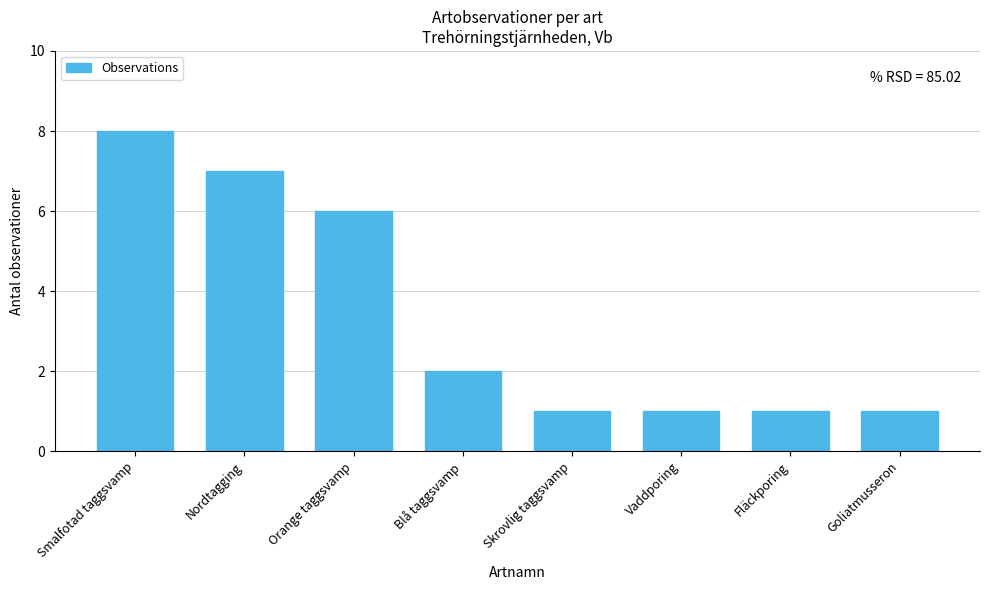

What is the maximum value shown in the chart?

8